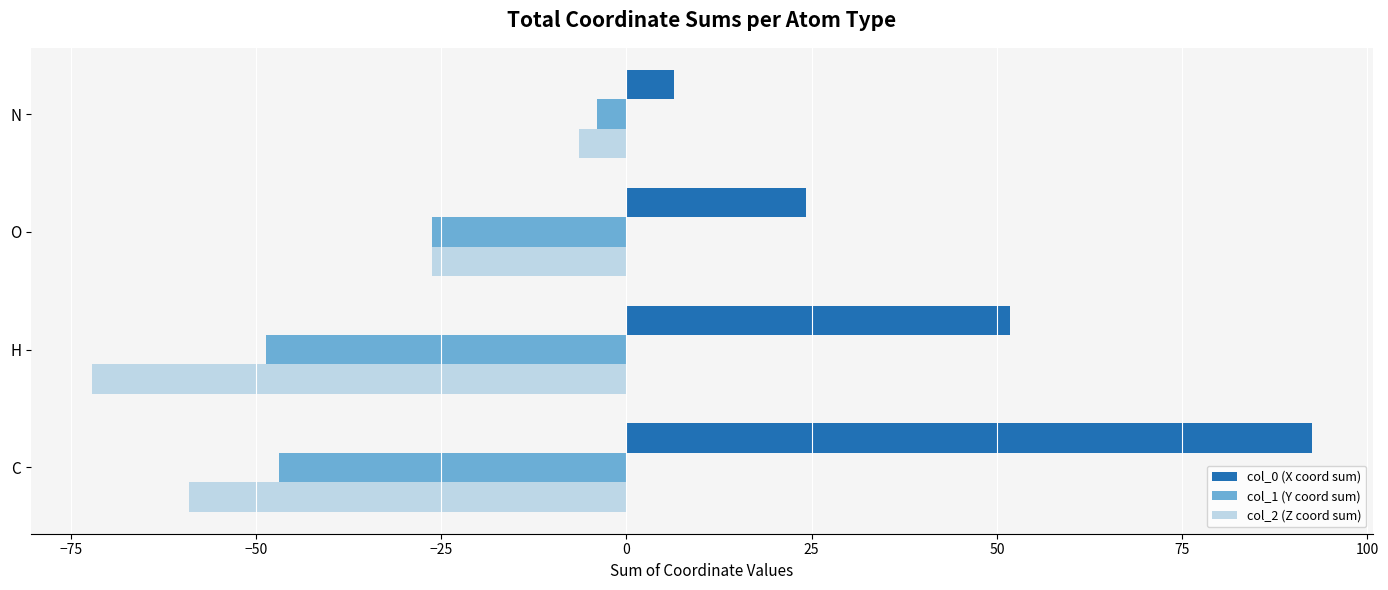

Which series has the largest range (max minus min)?

col_0 (X coord sum)